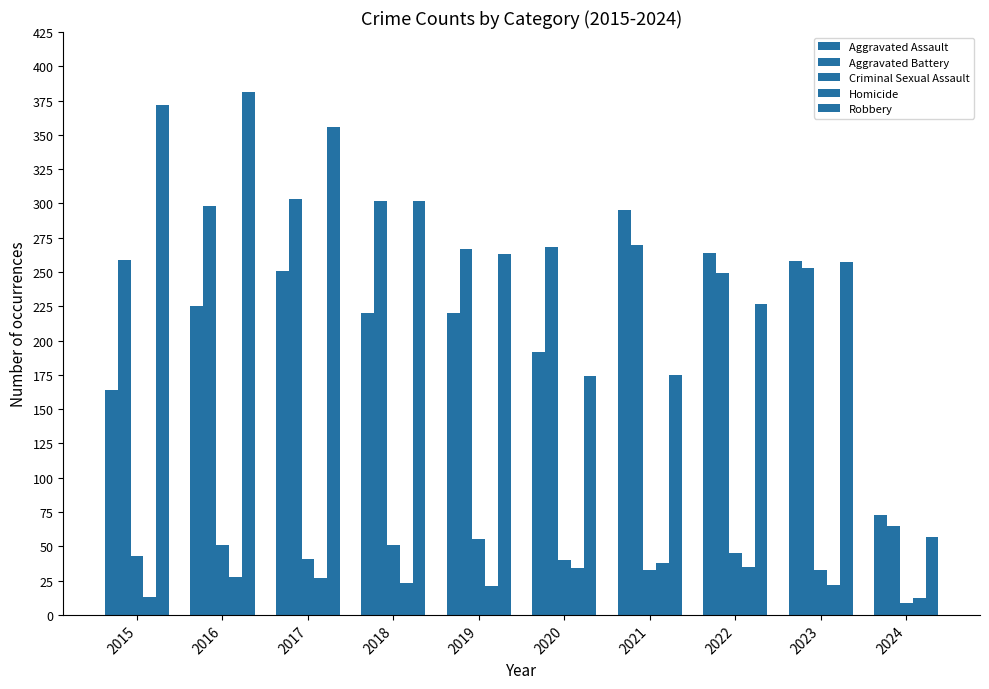

How many groups of bars are there?

10